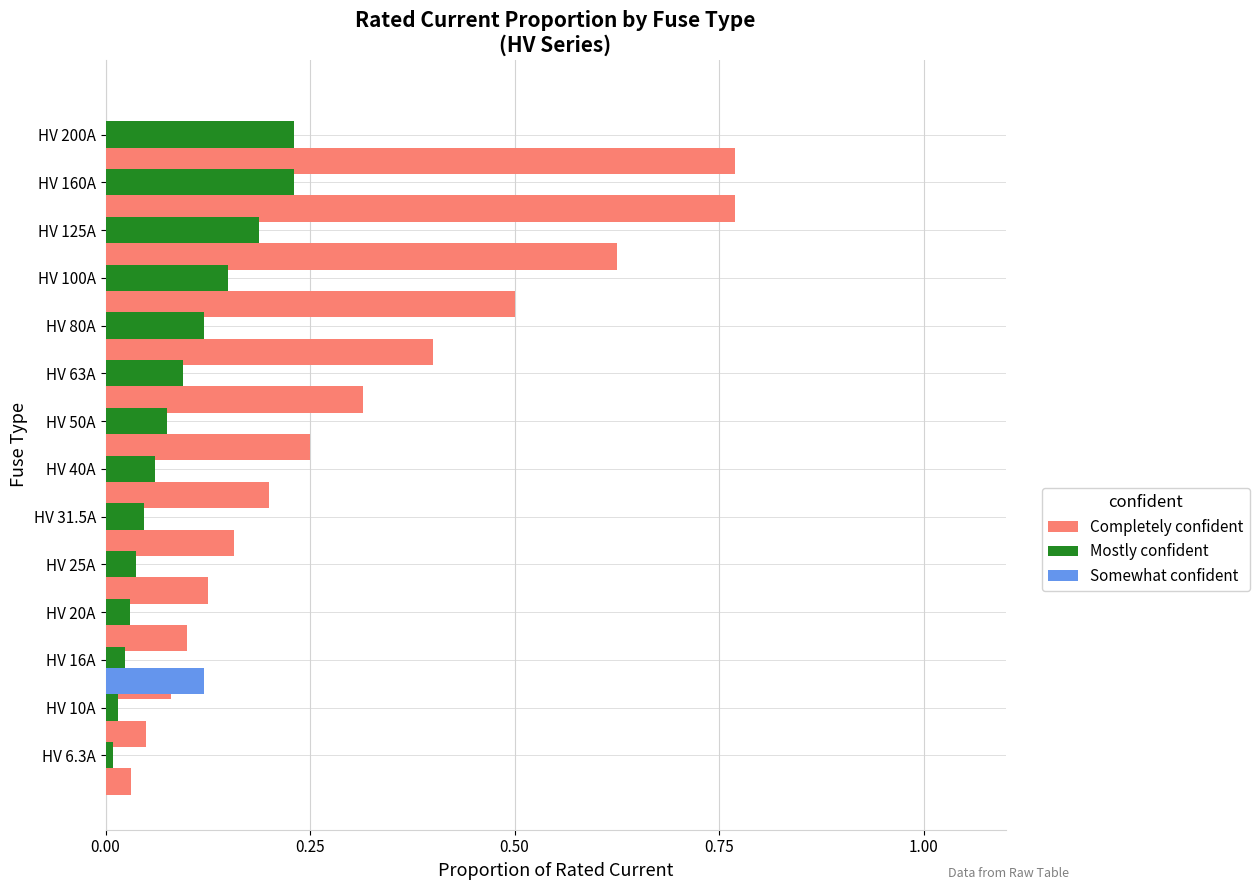

What is the difference between the maximum and second lowest values in the Mostly confident series?

0.2